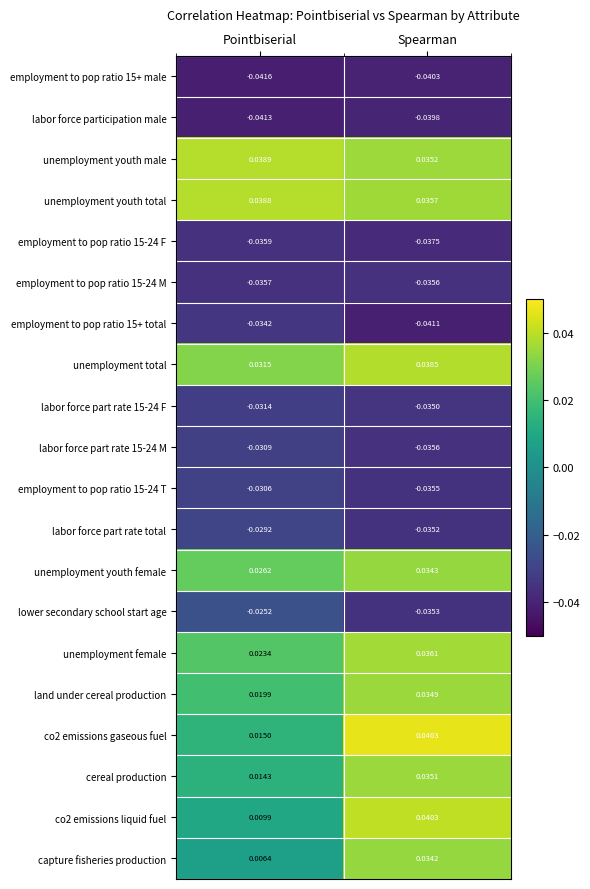

Where is employment to pop ratio 15+ male nearest to the value 0?

Spearman